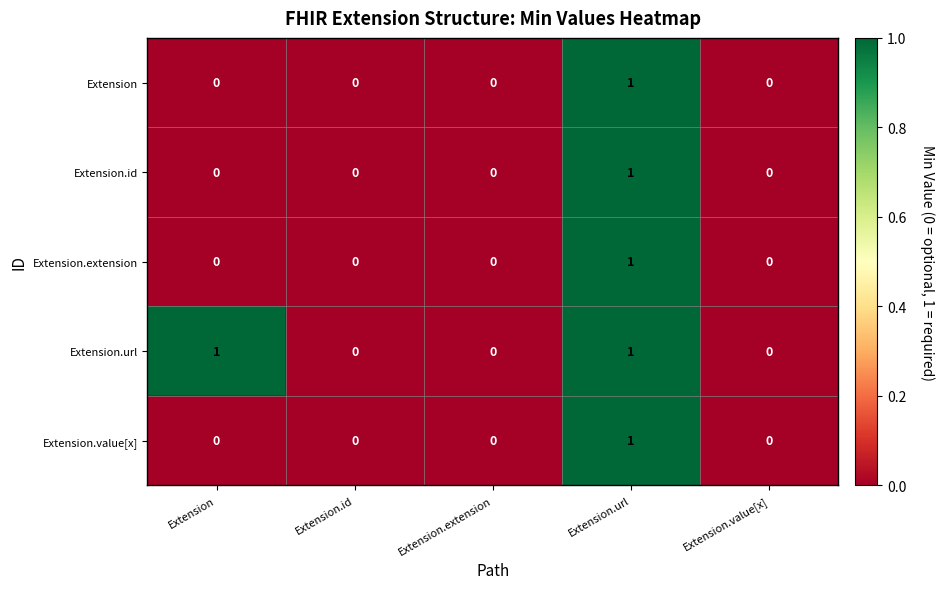

The Extension.value[x] series shows 0 at Extension.value[x]. True or false?

True